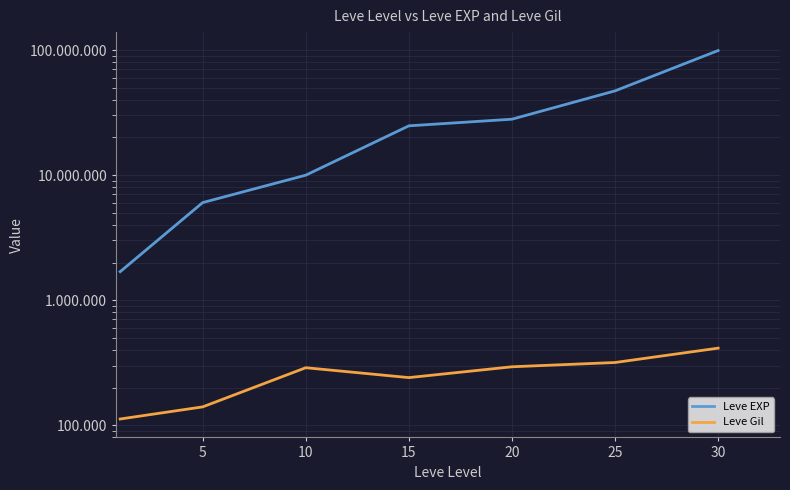

Rank the series by their maximum value, from highest to lowest.

Leve EXP, Leve Gil